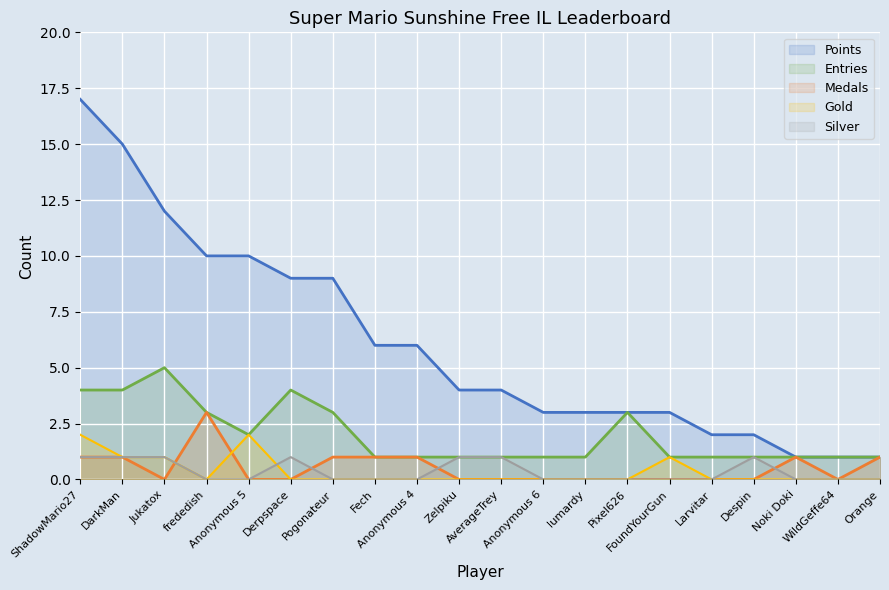

Between Jukatox and Anonymous 5, which series saw the biggest shift?

Entries